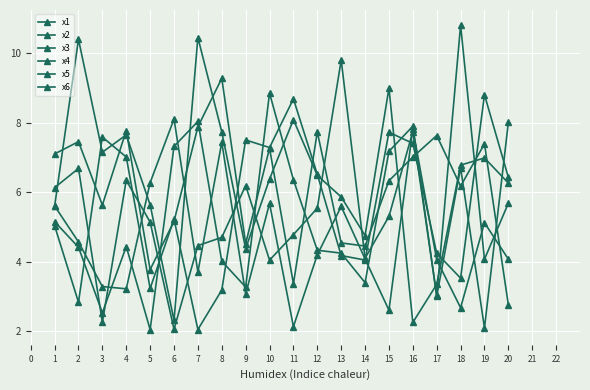

What is the sum of all x5 values?

93.3